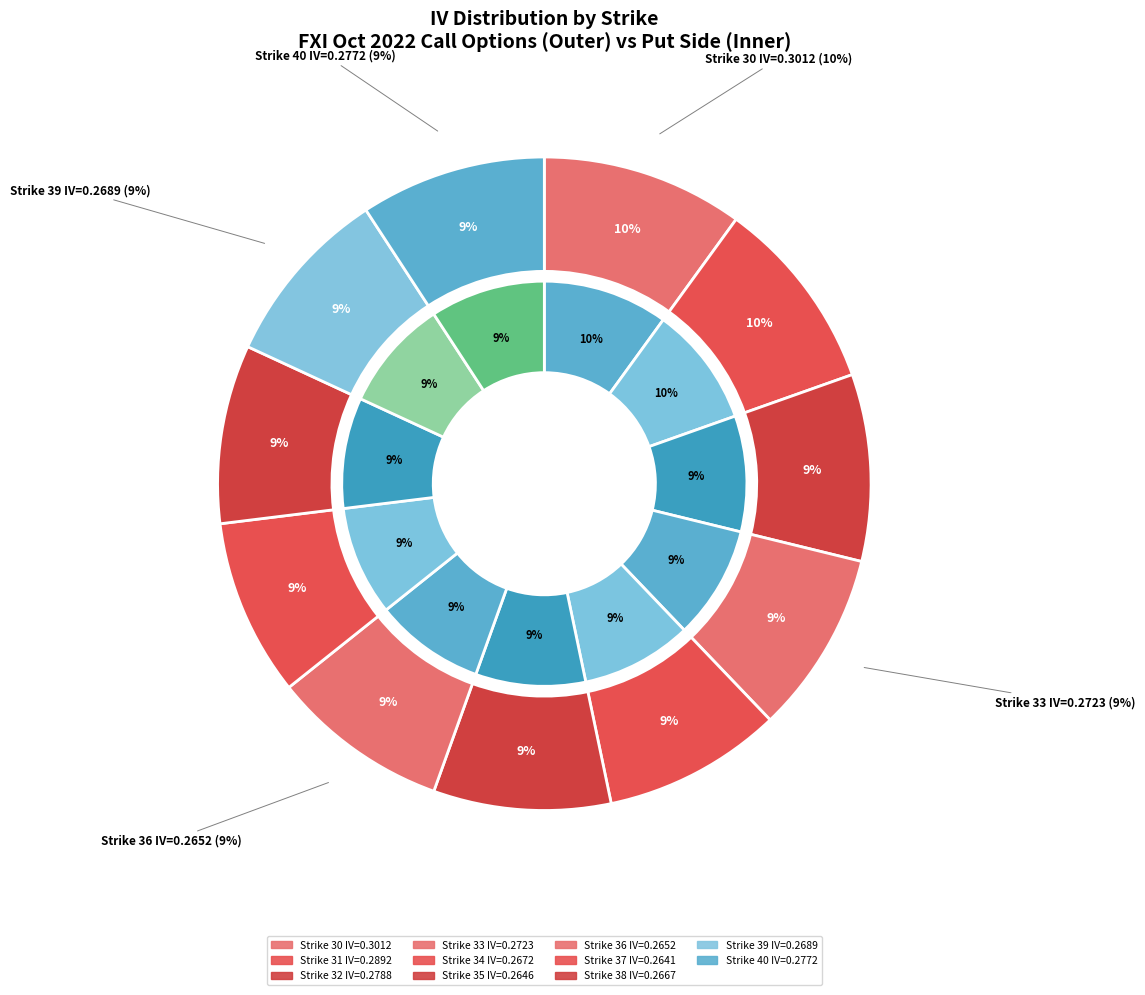

Is it true that strike_40 is 9% of the pie?

True